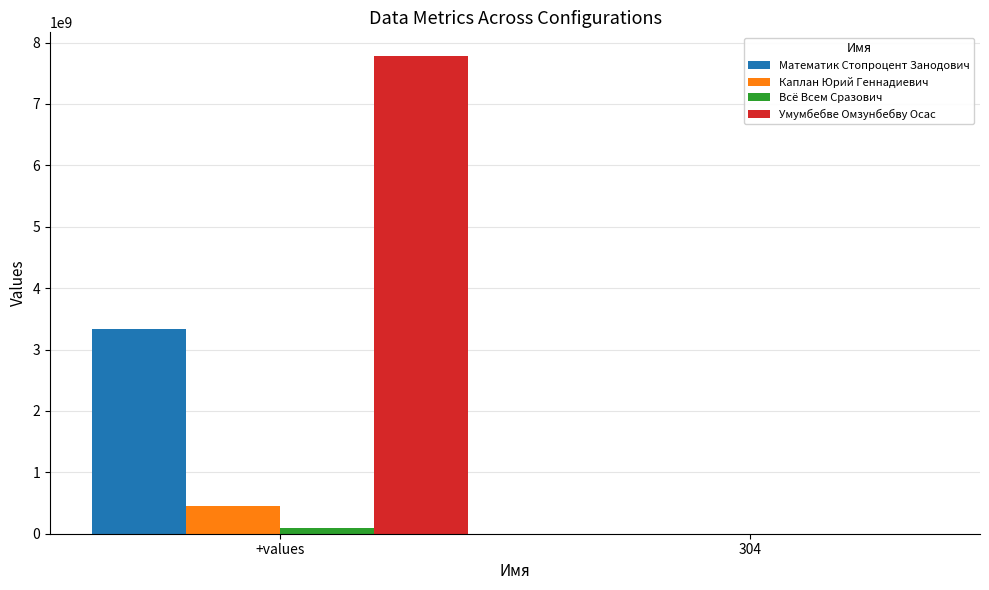

Reading right to left, extract all data points from this chart.

Математик Стопроцент Занодович: 304	3333333333
Каплан Юрий Геннадиевич: 304	444444444
Всё Всем Сразович: 304	99999999
Умумбебве Омзунбебву Осас: 304	7777777777